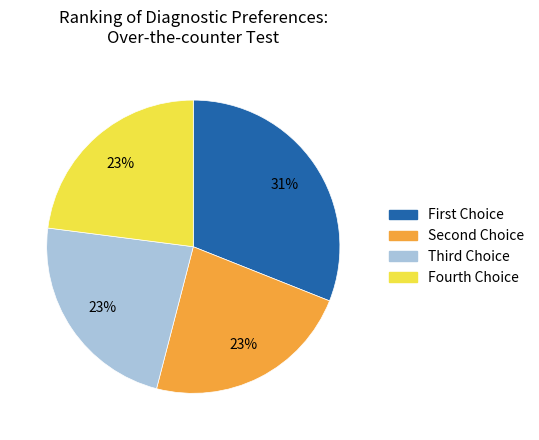

To the nearest percent, what is the difference between the largest and smallest slice percentages?

8%